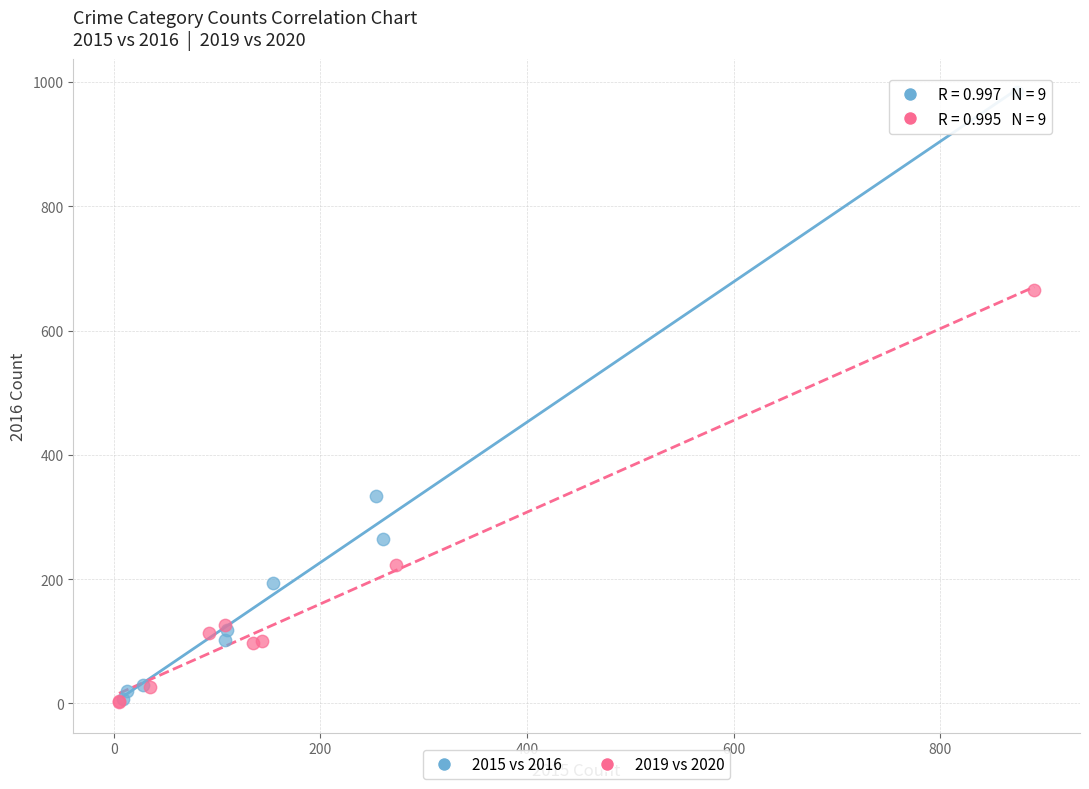

Which series reaches the maximum Y coordinate?

2015 vs 2016